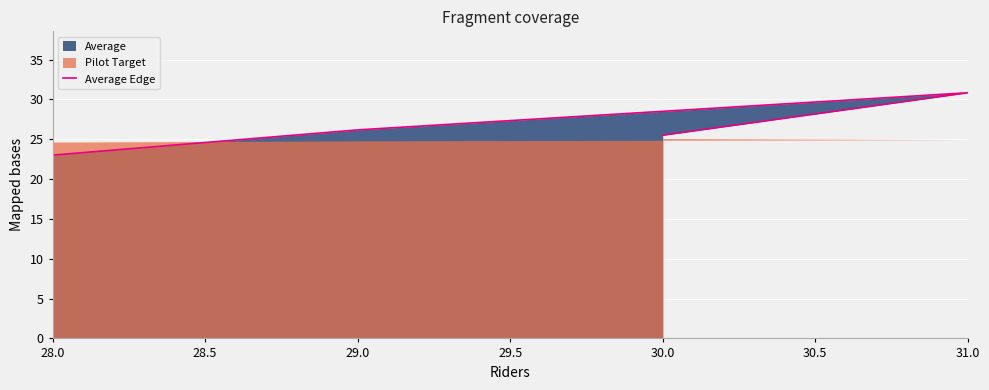

True or false: the data has more than 1 interior local peaks.

False